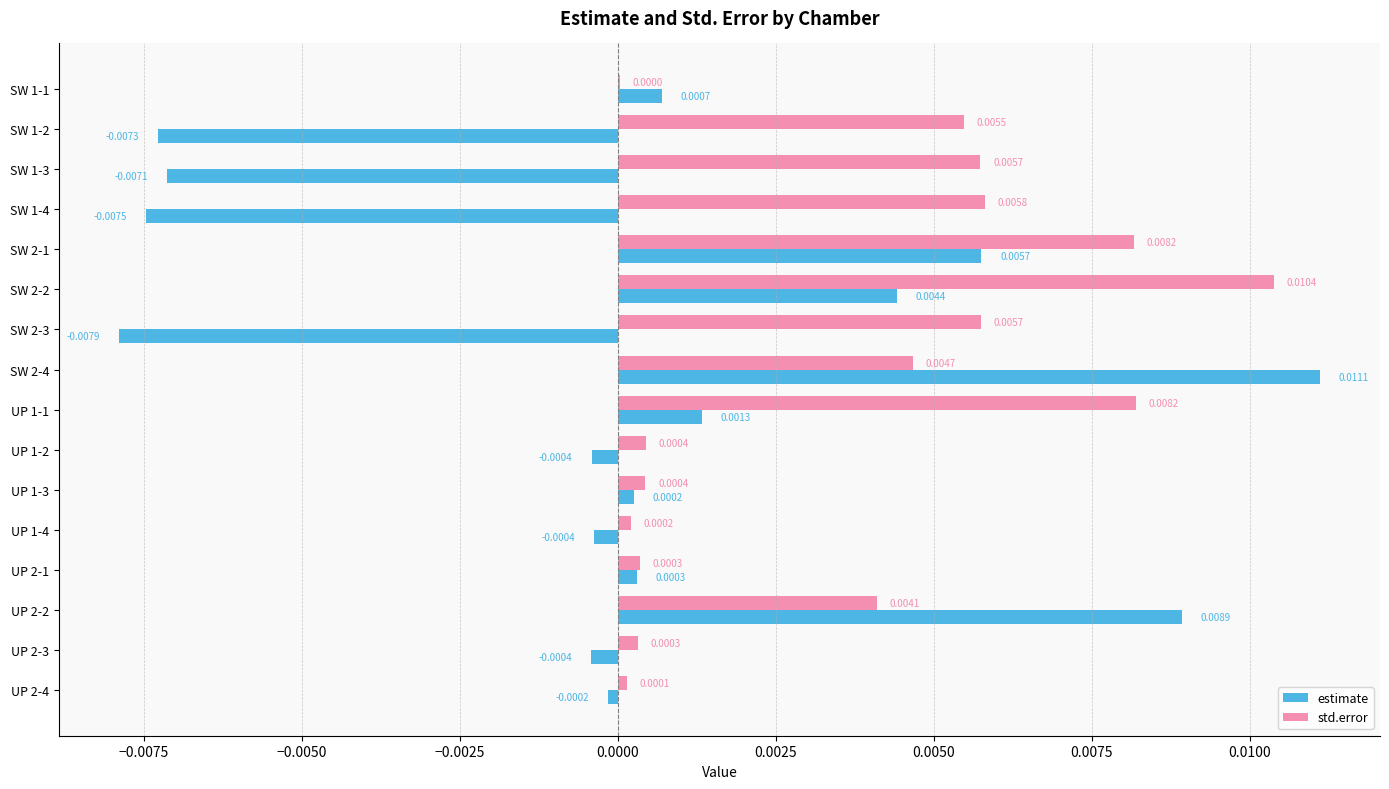

What are all the series names shown in the legend?

estimate, std.error